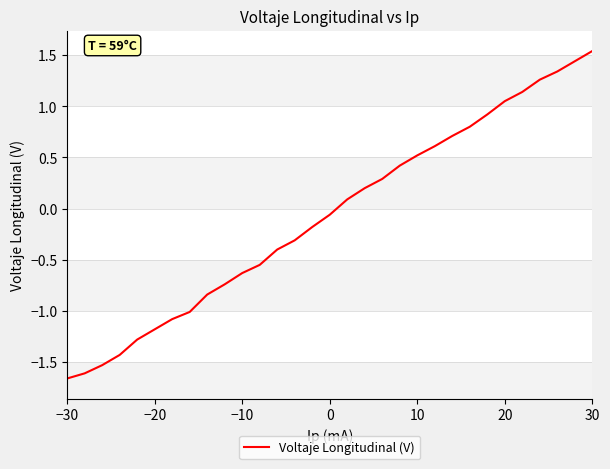

Count the number of categories in the chart.

31